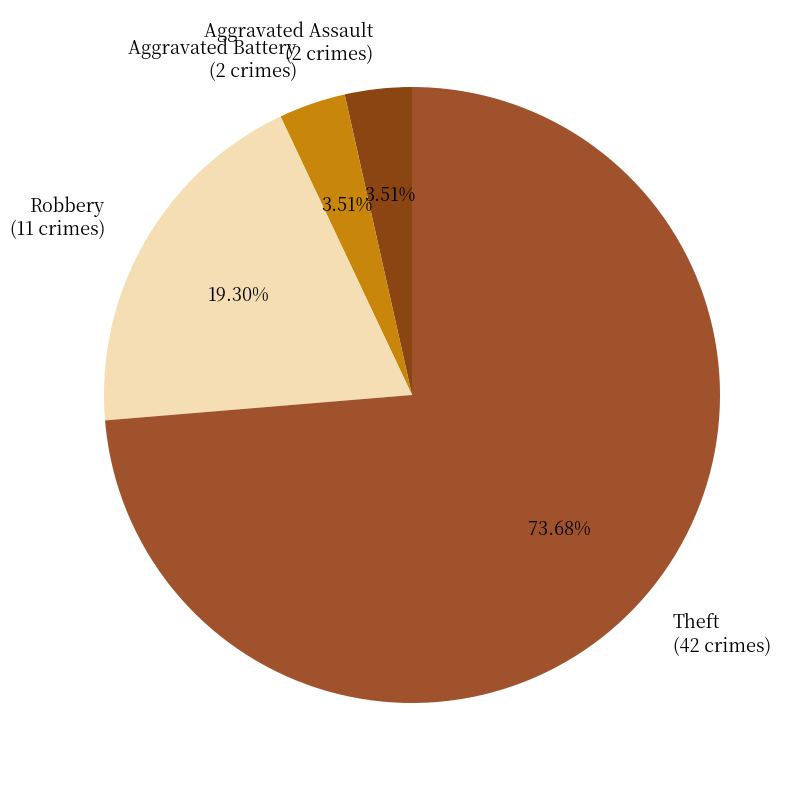

Which has a higher value, Theft or Robbery?

Theft